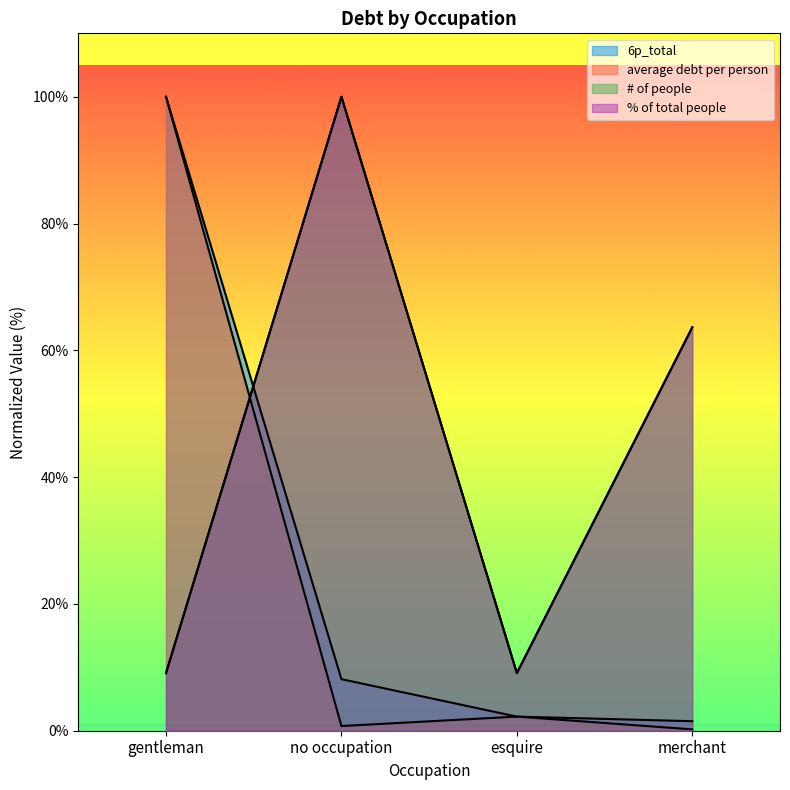

True or false: average debt per person and % of total people cross at least once.

True